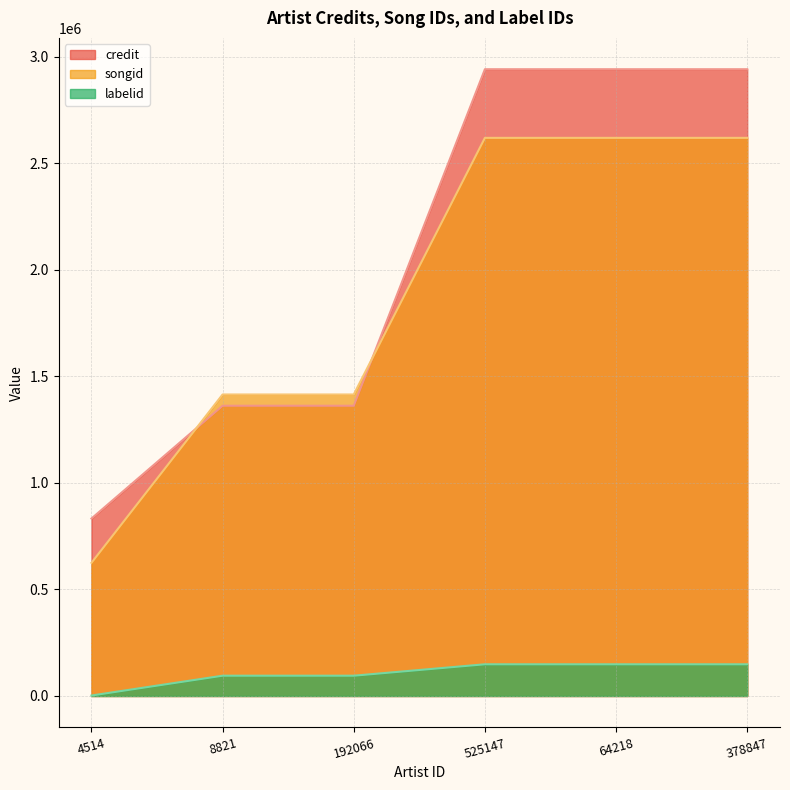

How many data points does each series have?

6